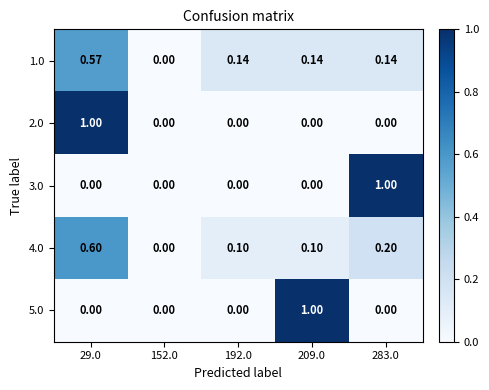

Is the value of 3.0 at 152.0 greater than the value of 4.0 at 283.0?

No